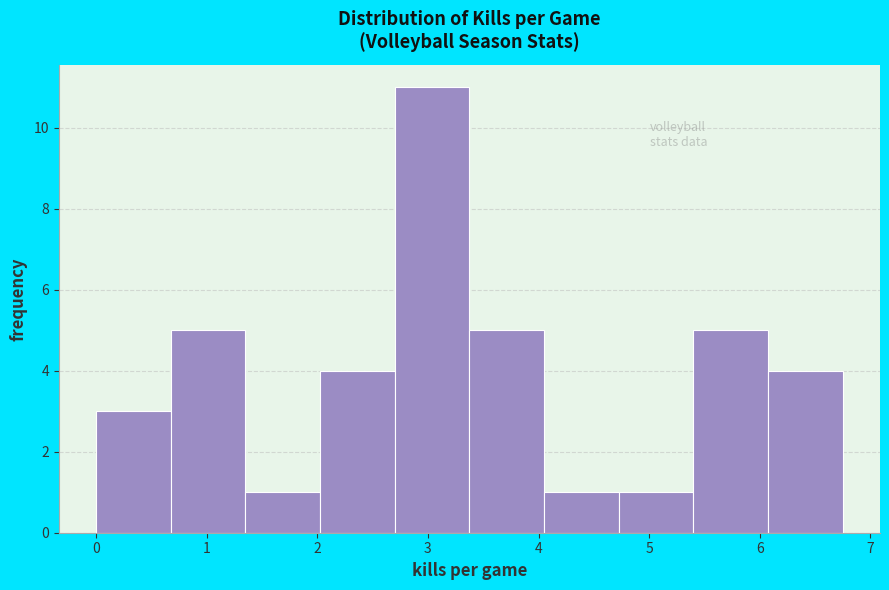

Reading left to right, transcribe this chart: for each bar, give the range it covers on the x-axis and its height. Neither the bar edges nor the heights are printed on the chart, so give them approximately, as read against the axes.

0.0 to 0.7: 3
0.7 to 1.4: 5
1.4 to 2.0: 1
2.0 to 2.7: 4
2.7 to 3.4: 11
3.4 to 4.1: 5
4.1 to 4.7: 1
4.7 to 5.4: 1
5.4 to 6.1: 5
6.1 to 6.8: 4